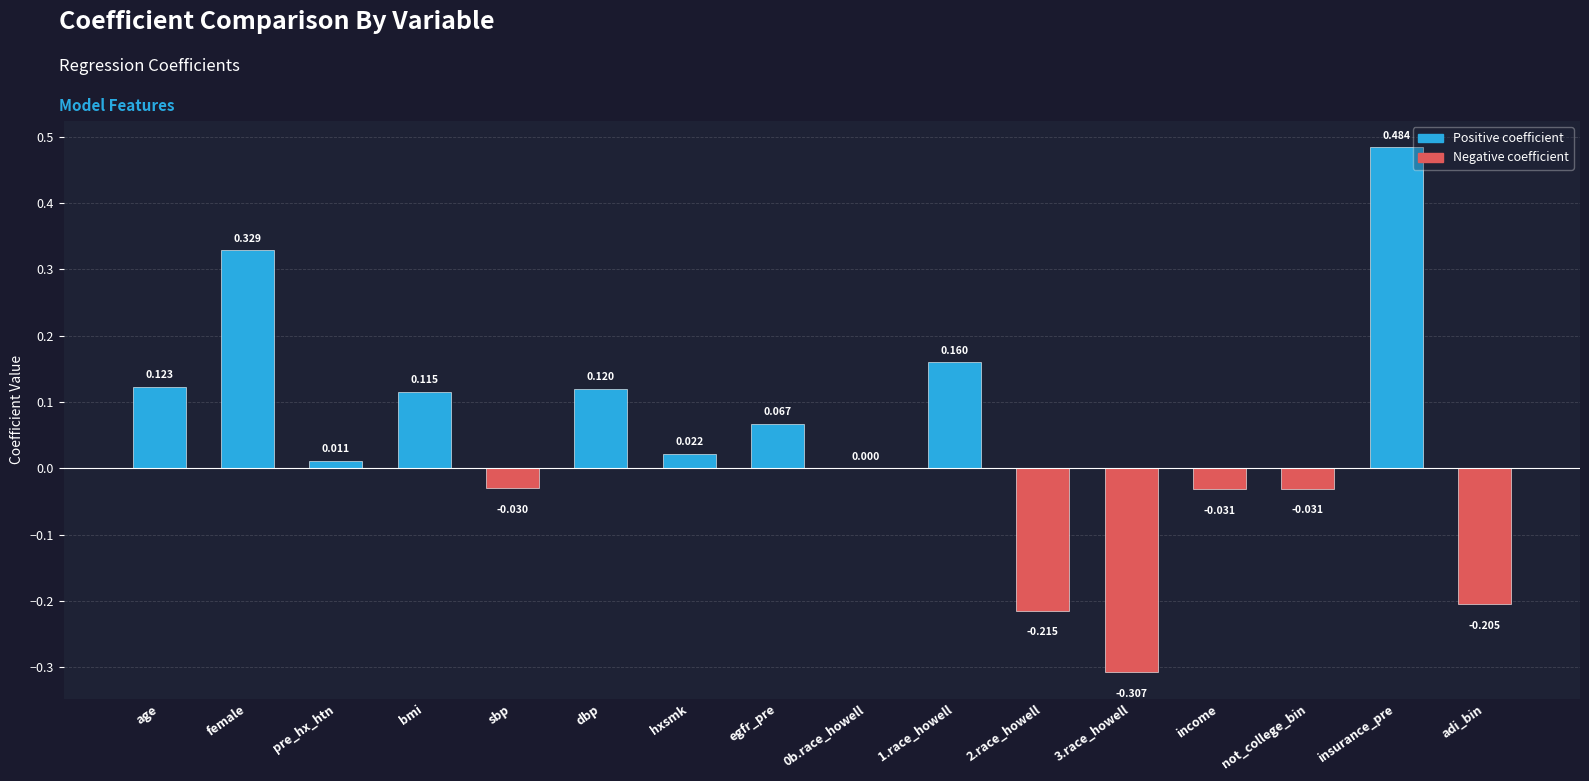

Where does the data first go above 0?

age